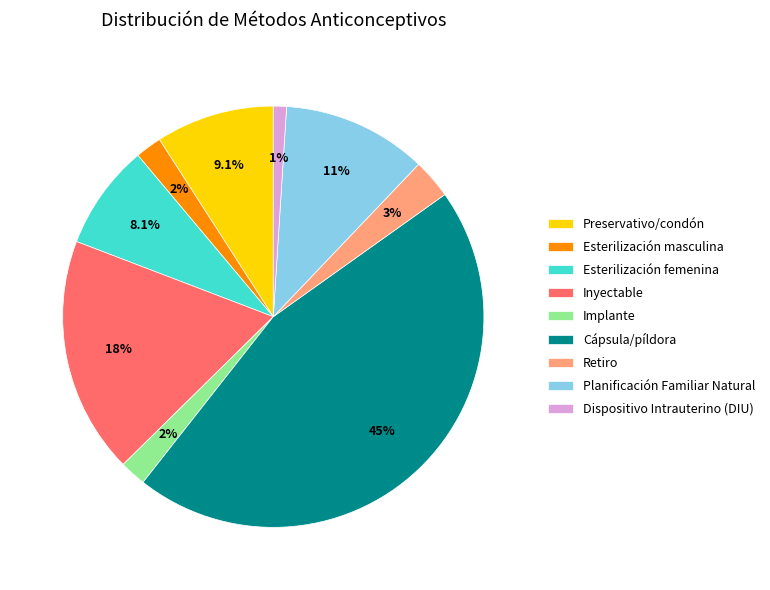

To the nearest percent, what is the difference between the largest and smallest slice percentages?

44%